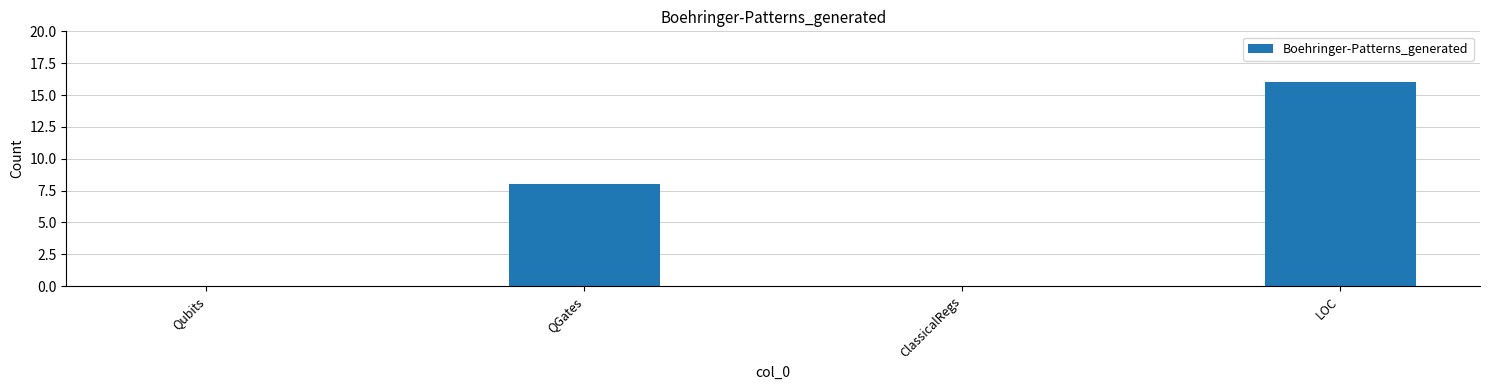

Is it true that the value at ClassicalRegs is 0?

True